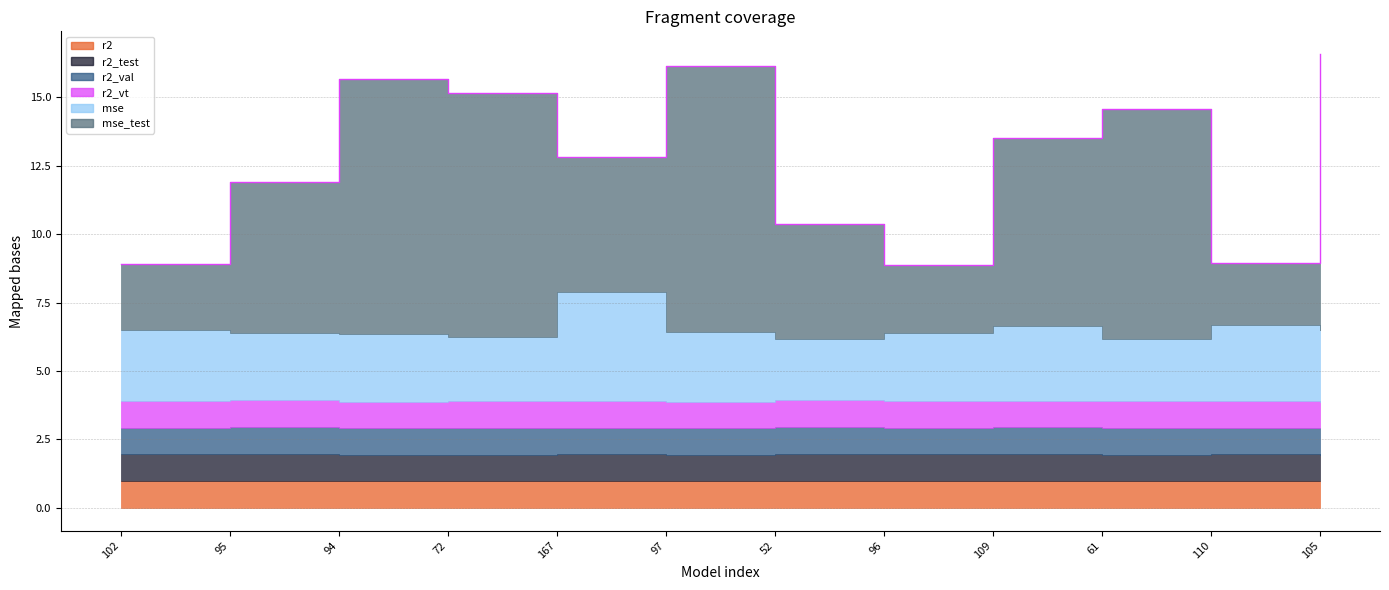

What are all the series names shown in the legend?

r2, r2_test, r2_val, r2_vt, mse, mse_test